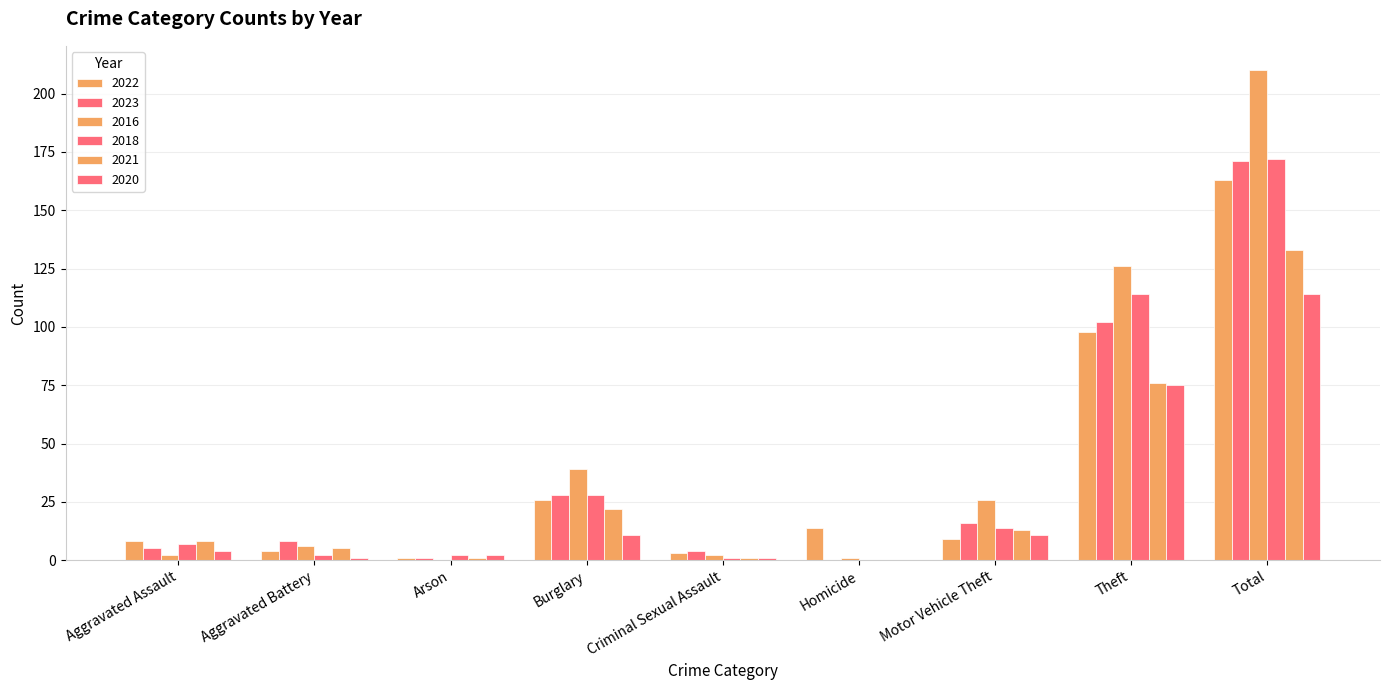

Is it true that 2020 equals 2 at Arson?

True